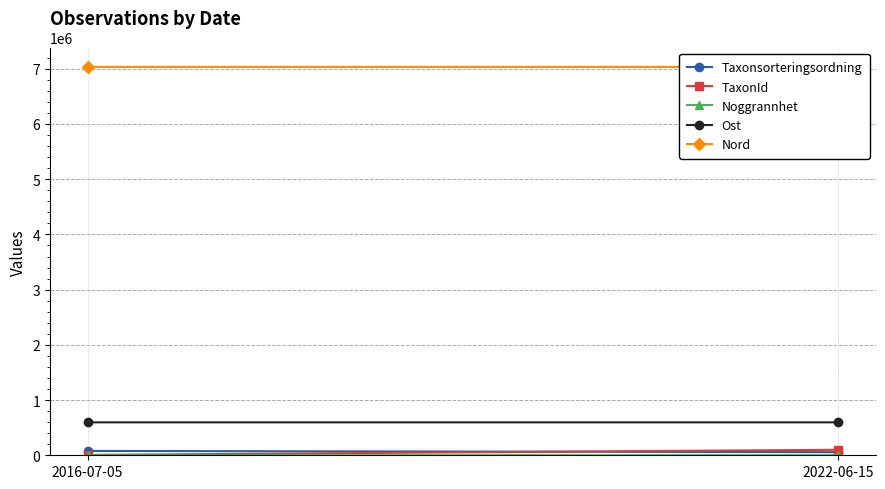

Which series changed the most between 2016-07-05 and 2022-06-15?

TaxonId